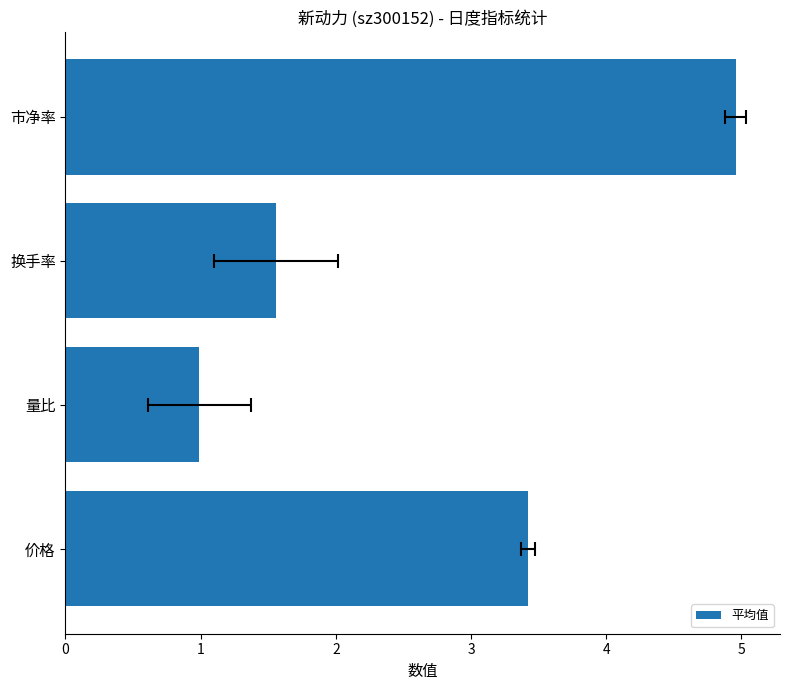

The chart shows a value of 1.0 at 量比. True or false?

True